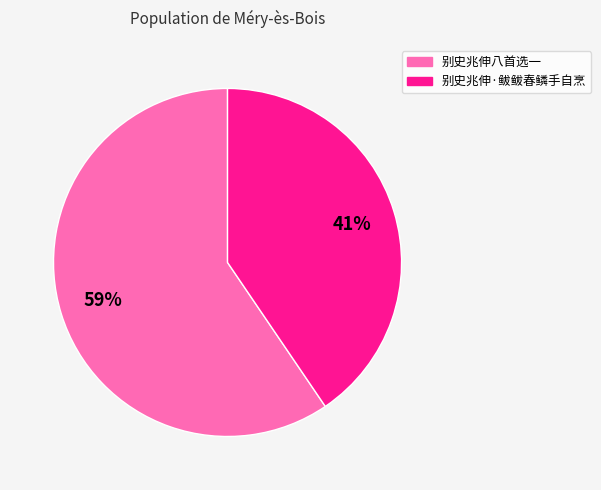

To the nearest percent, what is the combined percentage of 别史兆伸八首选一 and 别史兆伸·鲅鲅春鳞手自烹?

100%